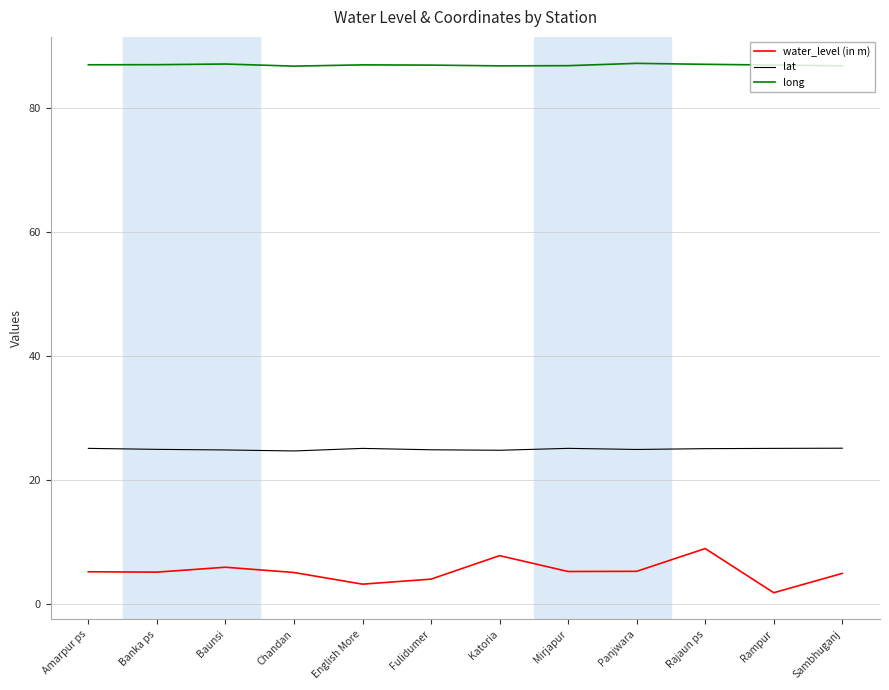

What position from the left is Fulidumer?

6